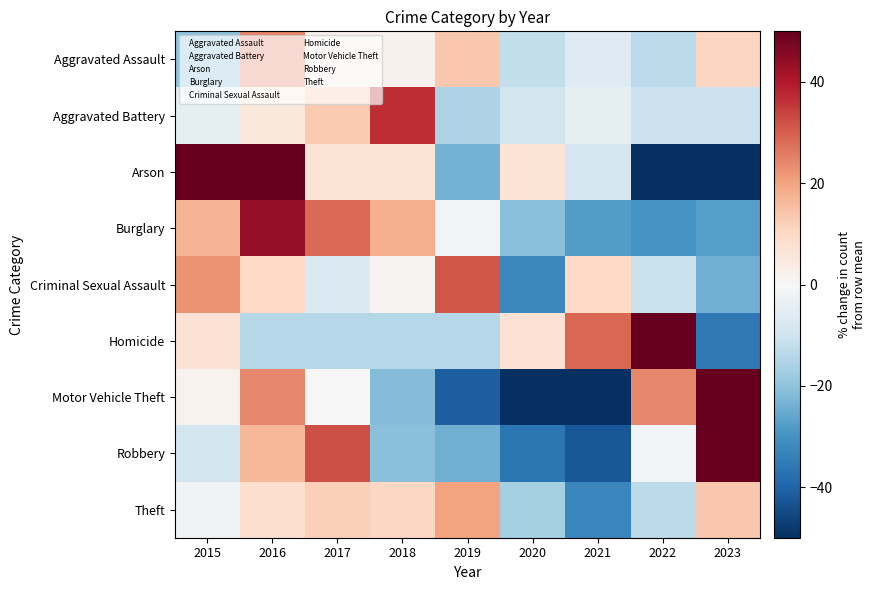

Reading left to right, transcribe all the data shown in this chart.

Aggravated Assault: 2015=-20.6	2016=24.7	2017=2.0	2018=2.0	2019=13.4	2020=-12.1	2021=-6.5	2022=-13.5	2023=10.6
Aggravated Battery: 2015=-4.4	2016=5.1	2017=13.1	2018=37.0	2019=-15.6	2020=-9.2	2021=-4.4	2022=-10.8	2023=-10.8
Arson: 2015=52.5	2016=83.1	2017=6.8	2018=6.8	2019=-23.7	2020=6.8	2021=-8.5	2022=-54.2	2023=-69.5
Burglary: 2015=17.0	2016=44.0	2017=28.3	2018=18.1	2019=-1.4	2020=-20.9	2021=-28.0	2022=-29.6	2023=-27.4
Criminal Sexual Assault: 2015=22.5	2016=9.9	2017=-7.0	2018=1.4	2019=31.0	2020=-32.4	2021=9.9	2022=-11.3	2023=-23.9
Homicide: 2015=7.1	2016=-14.3	2017=-14.3	2018=-14.3	2019=-14.3	2020=7.1	2021=28.6	2022=50.0	2023=-35.7
Motor Vehicle Theft: 2015=1.7	2016=24.2	2017=-0.3	2018=-21.8	2019=-41.0	2020=-52.5	2021=-60.7	2022=24.2	2023=126.3
Robbery: 2015=-9.1	2016=16.4	2017=32.1	2018=-20.9	2019=-24.1	2020=-36.6	2021=-42.4	2022=-1.2	2023=85.8
Theft: 2015=-1.8	2016=8.5	2017=12.0	2018=10.3	2019=19.9	2020=-16.6	2021=-32.5	2022=-13.2	2023=13.3